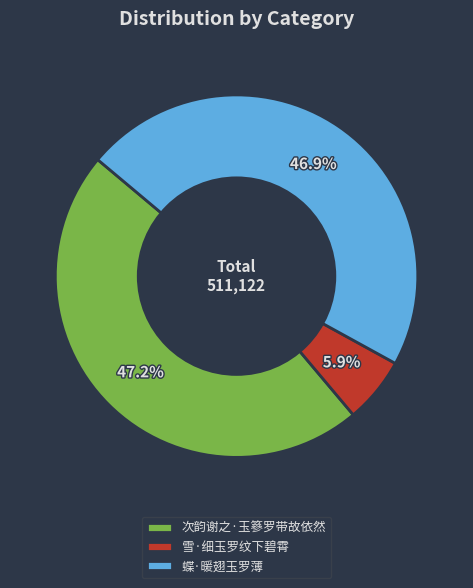

To the nearest percent, what is the average slice percentage?

33%